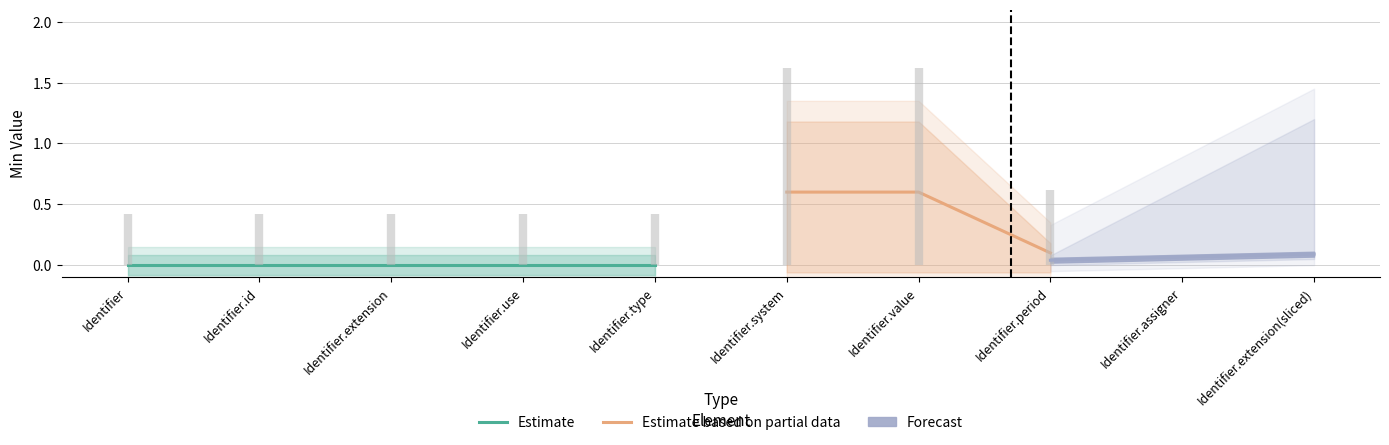

True or false: Min and Base Min intersect in this chart.

False